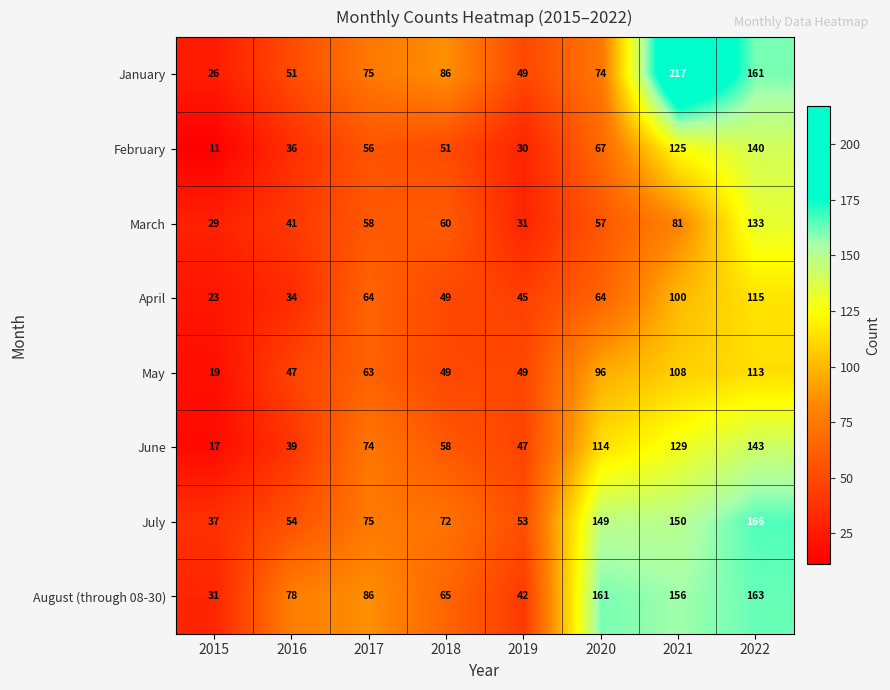

Which series has the widest spread of values?

January